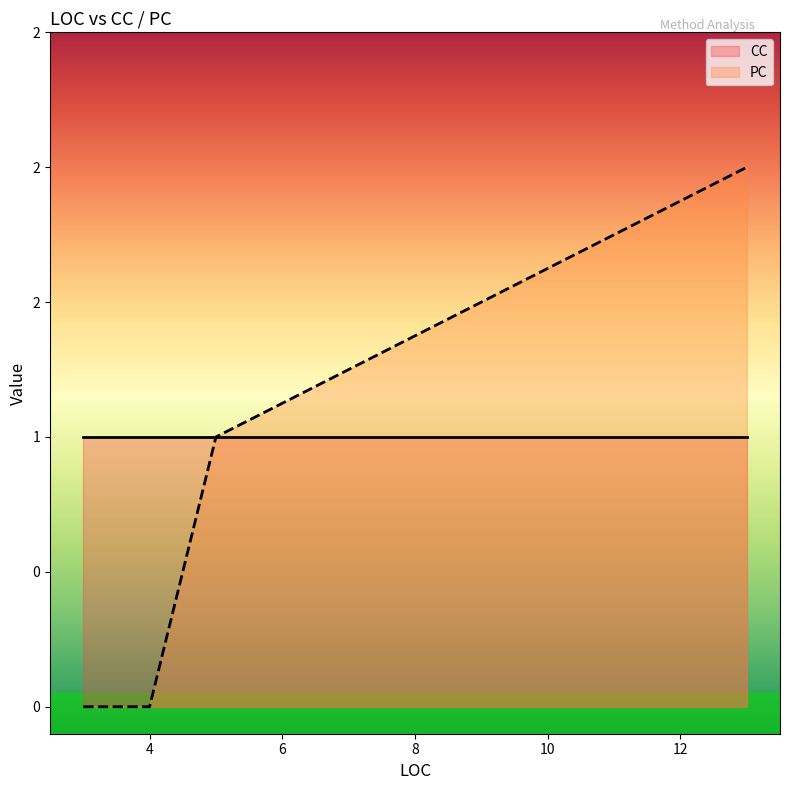

Rank the series at 4 from highest to lowest value.

CC, PC